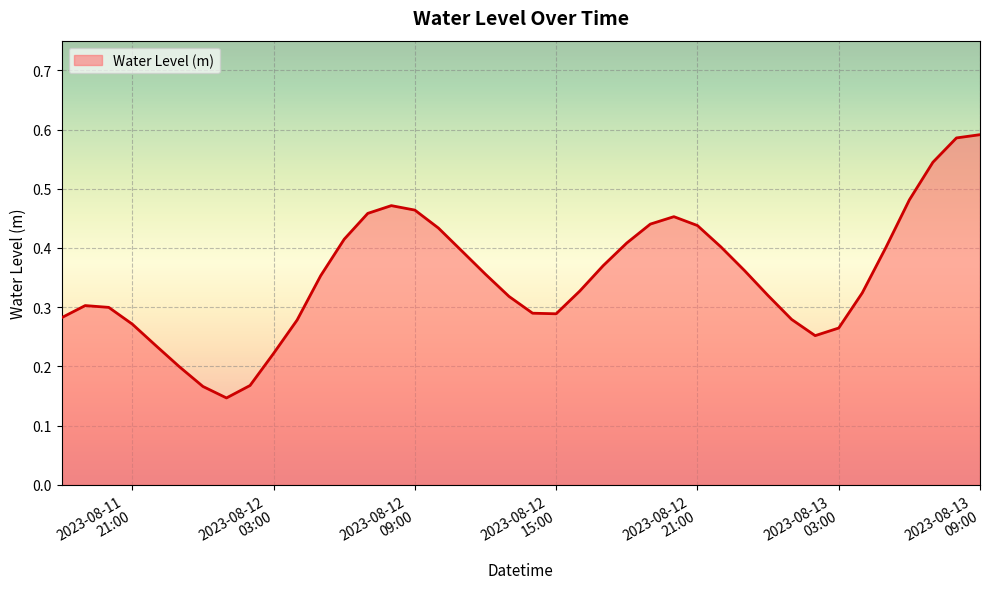

How many lines are shown in the chart?

1